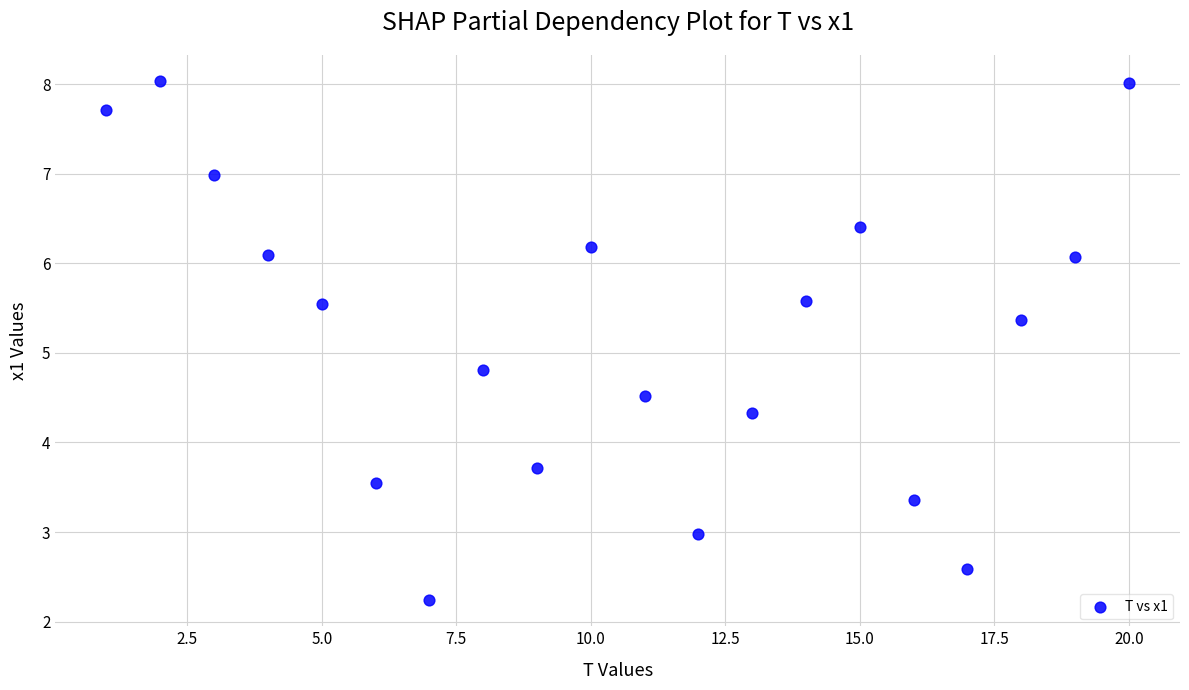

What is the range of Y values (max minus min)?

5.8